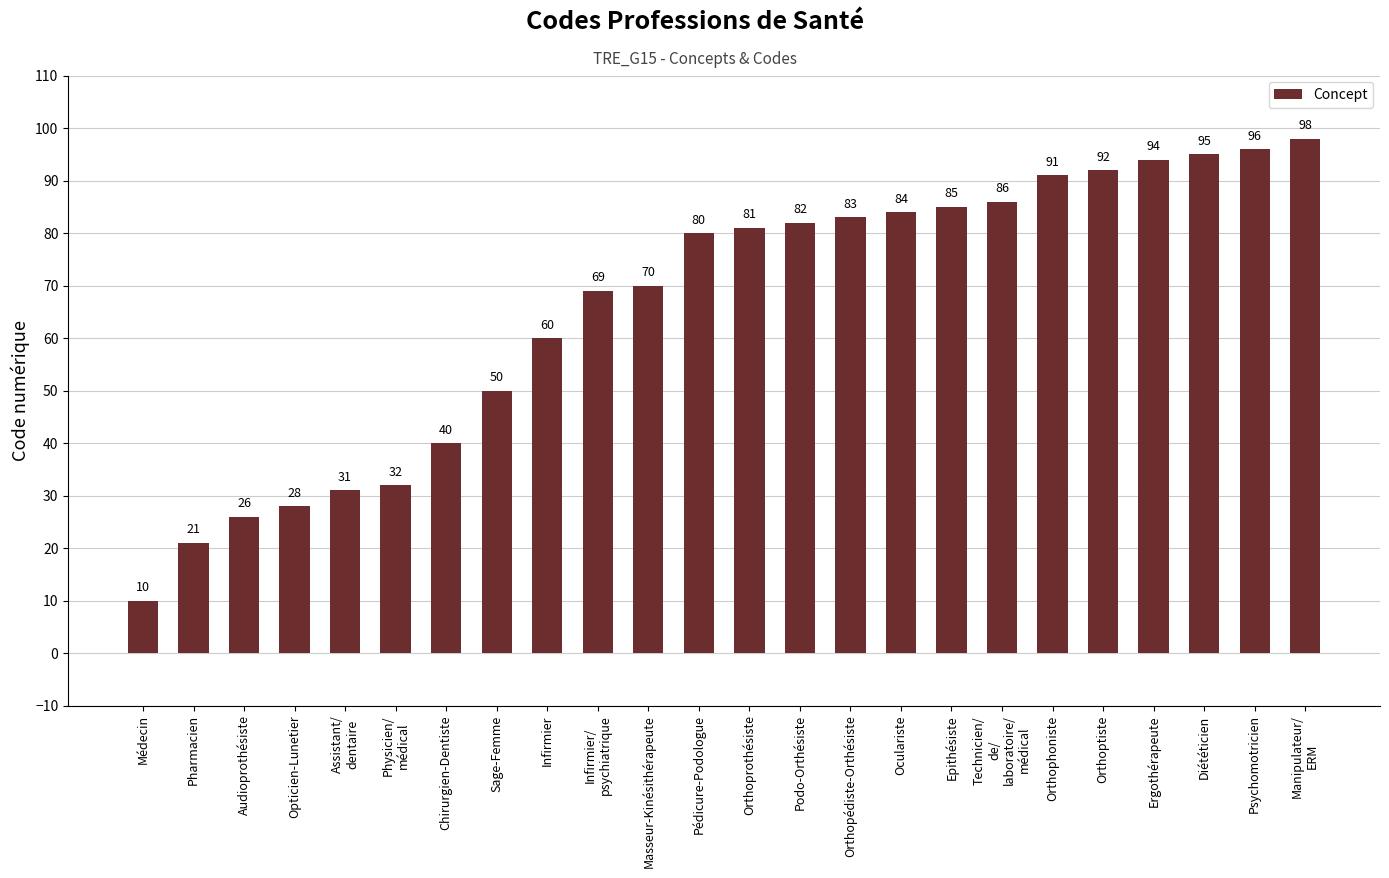

What is the difference between the maximum and minimum values?

88